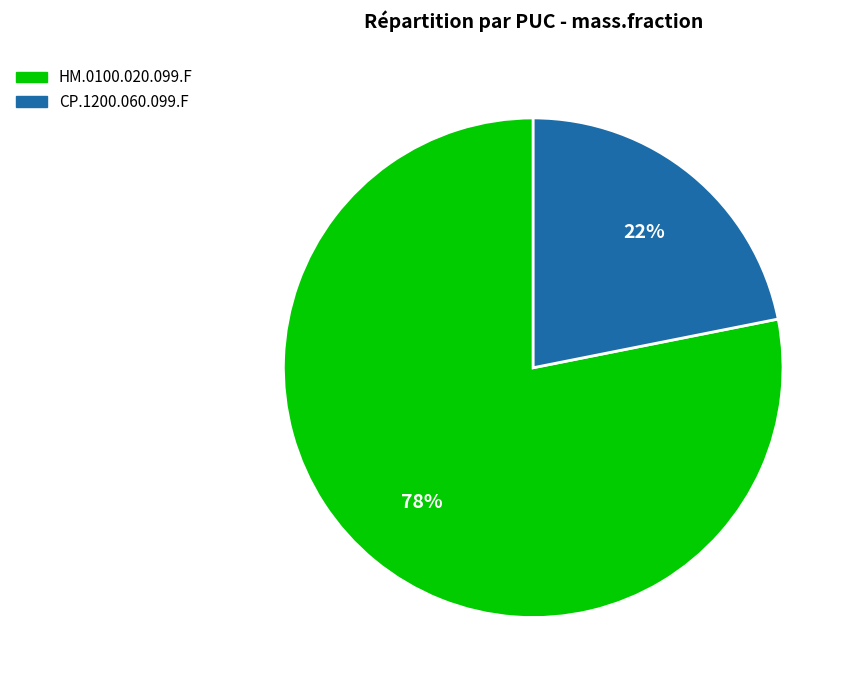

To the nearest percent, what is the average slice percentage?

50%